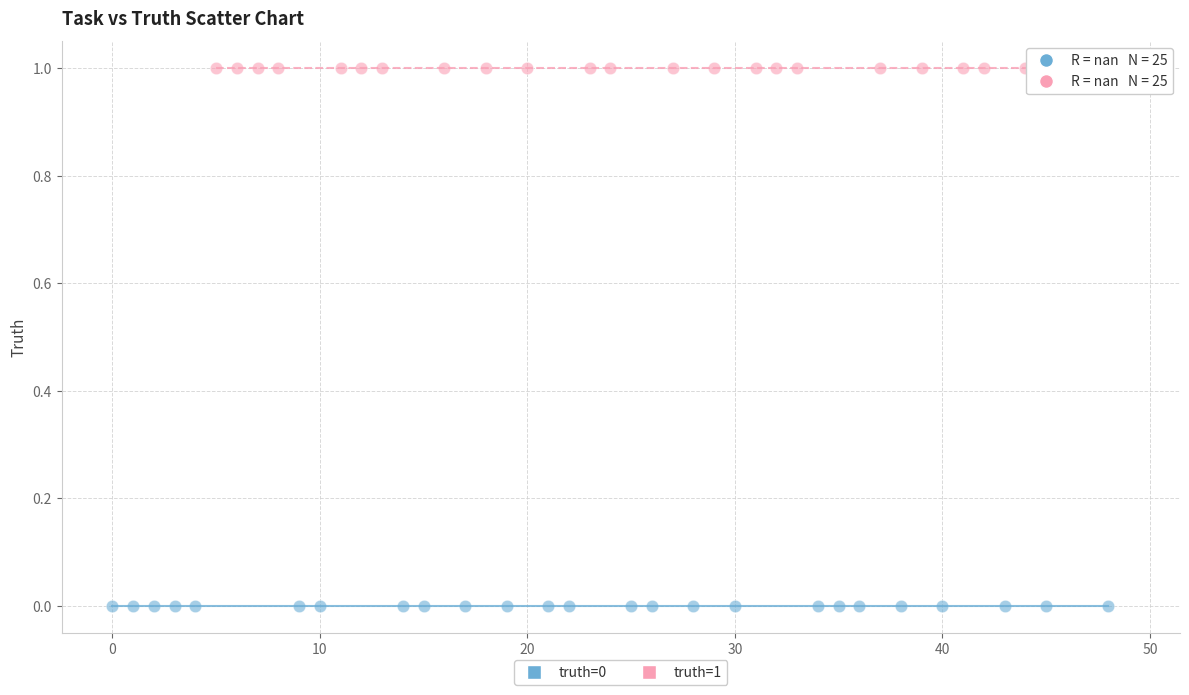

Which series contains the lowest Y value?

truth=0